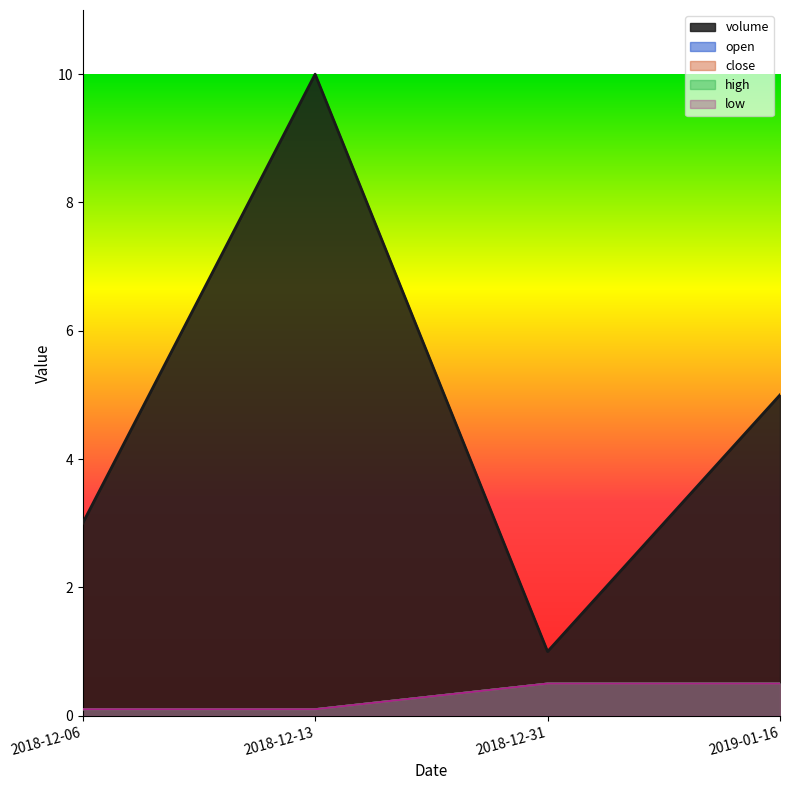

Between 2019-01-16 and 2018-12-13, which is larger?

2018-12-13